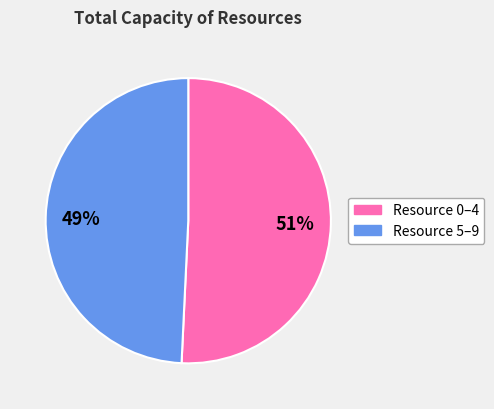

Is there any slice that represents more than half of the pie?

Yes